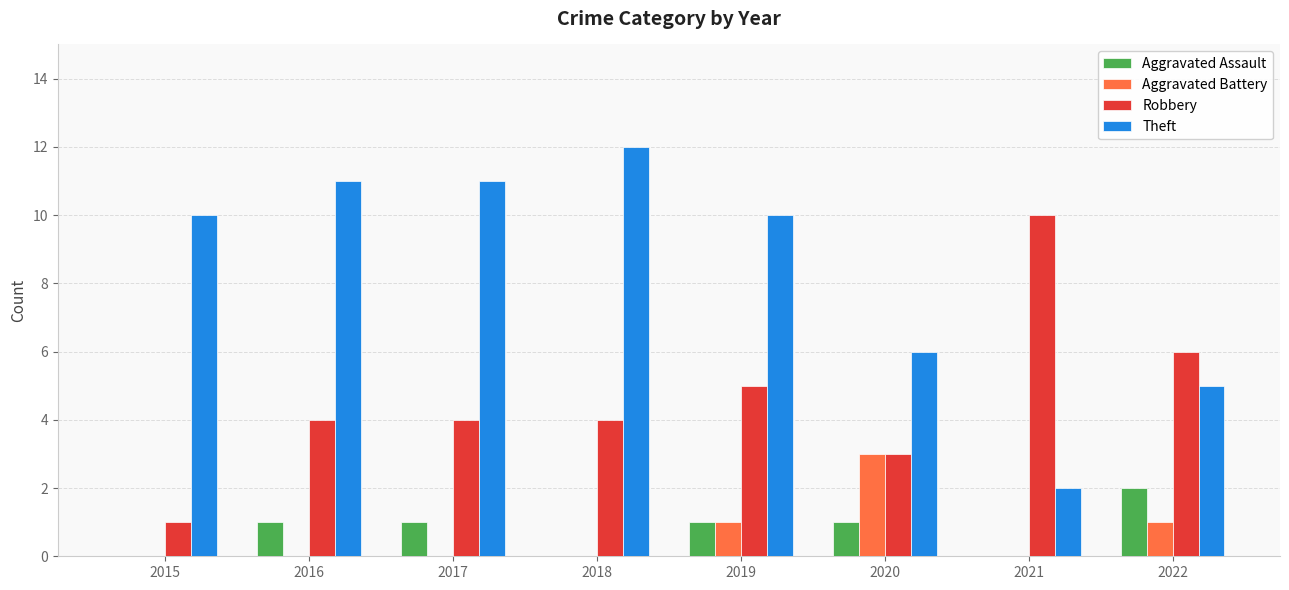

Reading left to right, transcribe all the data shown in this chart.

Aggravated Assault: 2015=0	2016=1	2017=1	2018=0	2019=1	2020=1	2021=0	2022=2
Aggravated Battery: 2015=0	2016=0	2017=0	2018=0	2019=1	2020=3	2021=0	2022=1
Robbery: 2015=1	2016=4	2017=4	2018=4	2019=5	2020=3	2021=10	2022=6
Theft: 2015=10	2016=11	2017=11	2018=12	2019=10	2020=6	2021=2	2022=5